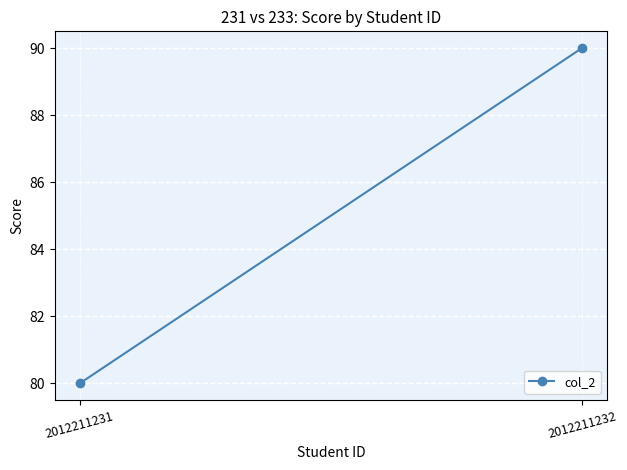

Reading left to right, extract all data points from this chart.

2012211231=80	2012211232=90